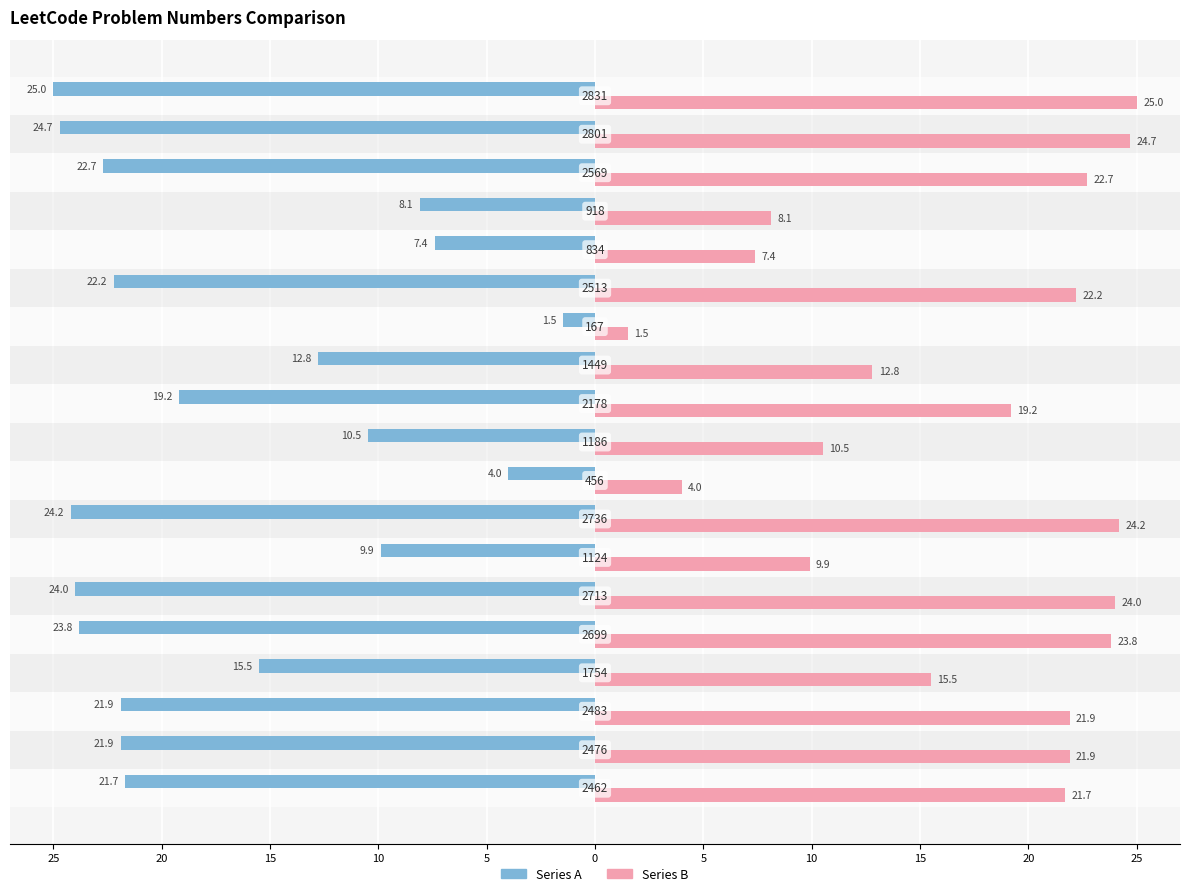

Reading left to right, list all the values displayed in this chart.

Series A: -21.7	-21.9	-21.9	-15.5	-23.8	-24.0	-9.9	-24.2	-4.0	-10.5	-19.2	-12.8	-1.5	-22.2	-7.4	-8.1	-22.7	-24.7	-25.0
Series B: 21.7	21.9	21.9	15.5	23.8	24.0	9.9	24.2	4.0	10.5	19.2	12.8	1.5	22.2	7.4	8.1	22.7	24.7	25.0